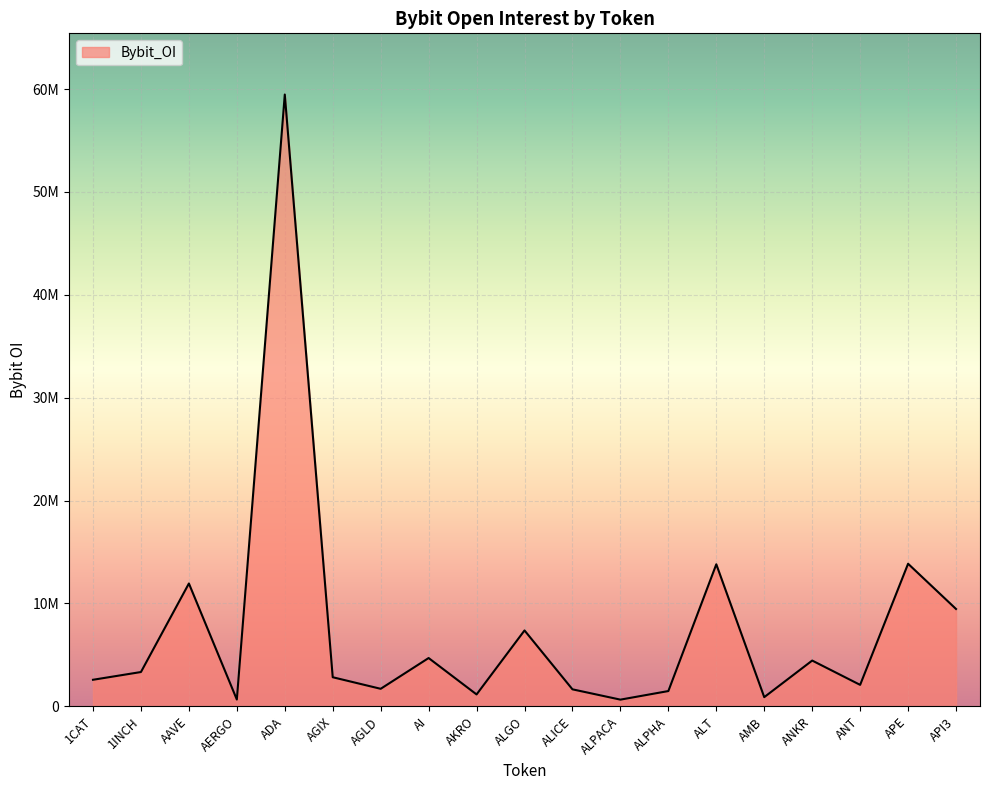

Is this an area chart (filled region under the line)?

Yes